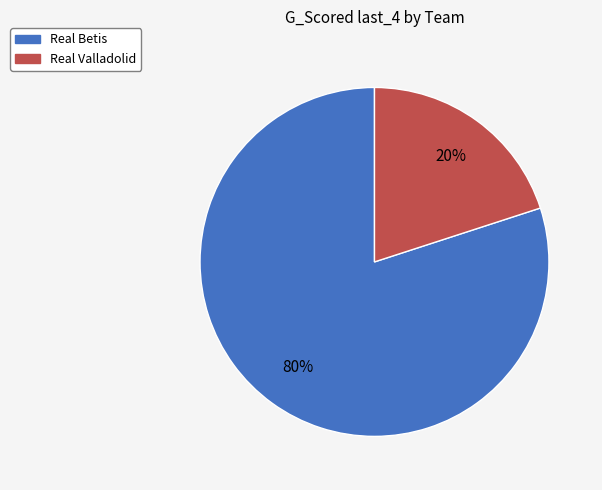

How many slices are in this pie chart?

2